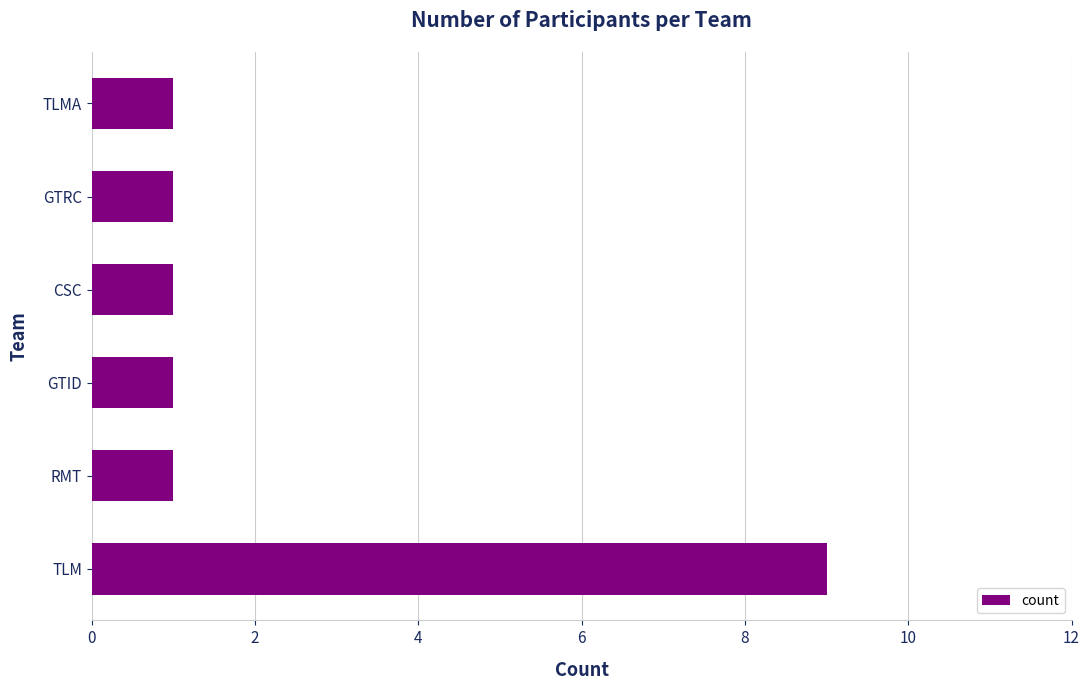

What is the ratio of the value at CSC to the value at GTID?

1.0